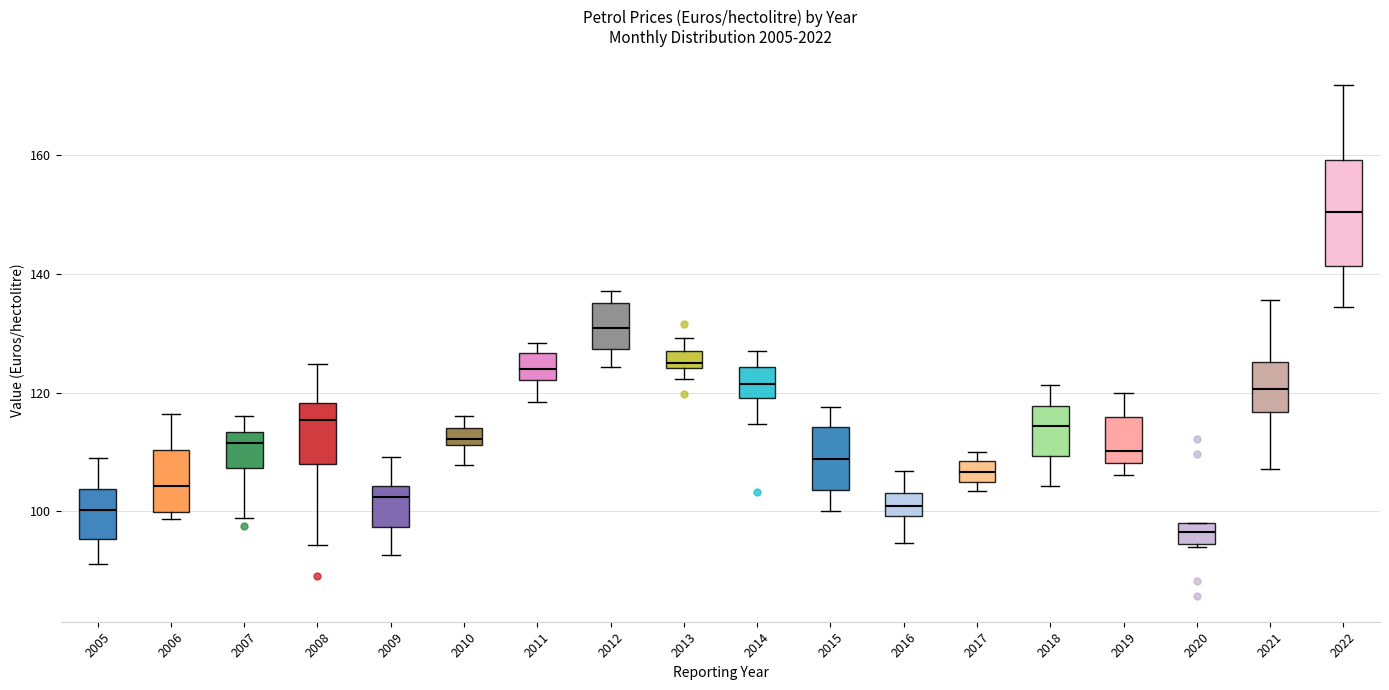

Where does the lower whisker of the box at x = 2014 end on the y-axis? The values are not printed on the chart, so give them approximately, as read against the axis.

114